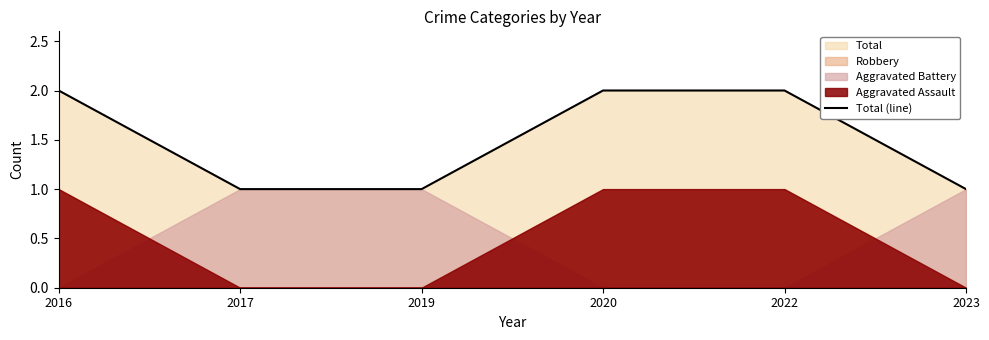

Rank the categories by value from highest to lowest.

2016, 2020, 2022, 2017, 2019, 2023